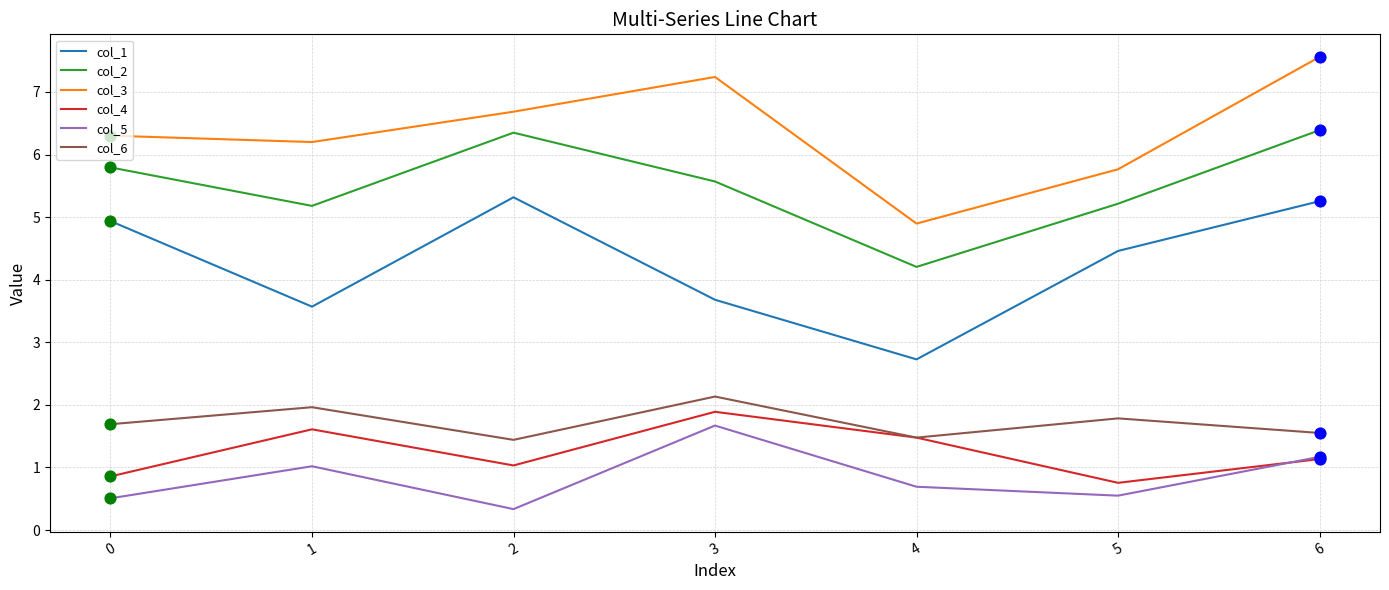

What are all the series names shown in the legend?

col_1, col_2, col_3, col_4, col_5, col_6